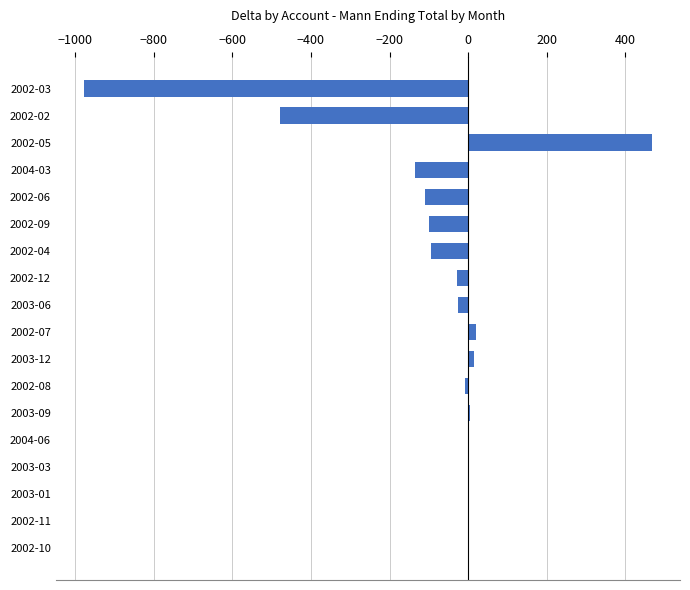

The value at 2003-01 is 663.7. True or false?

False